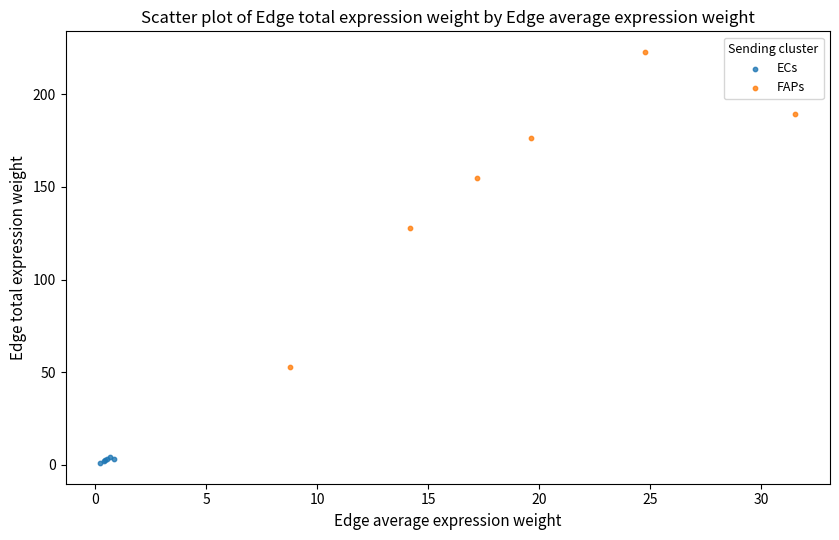

Which series reaches the maximum Y coordinate?

FAPs